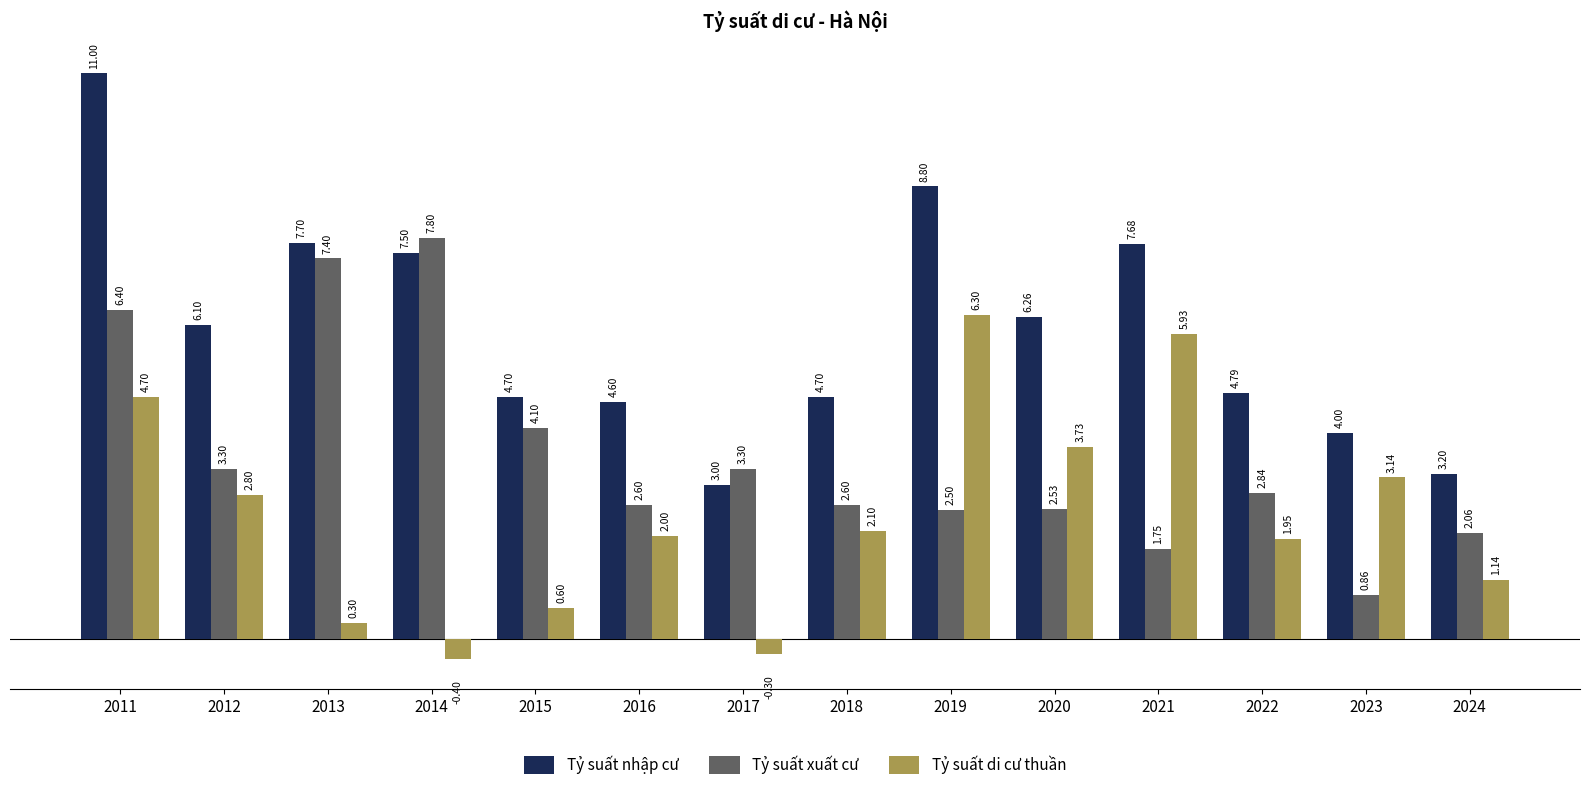

Is it true that Tỷ suất xuất cư equals 0.9 at 2022?

False